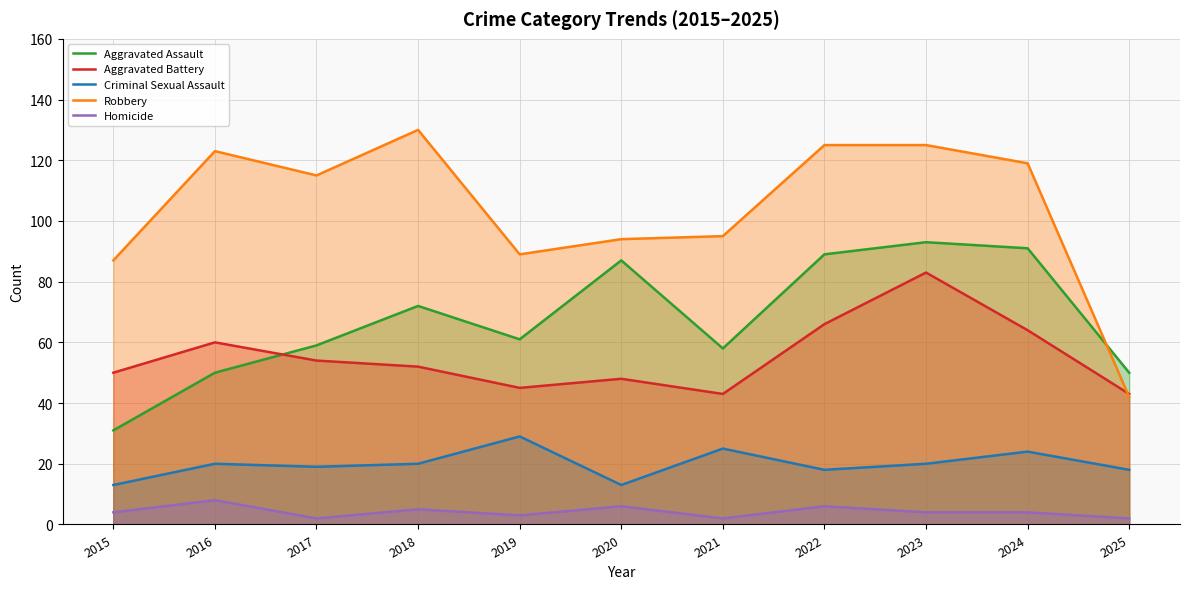

What is the value of the Homicide point at the 10th from the left?

4